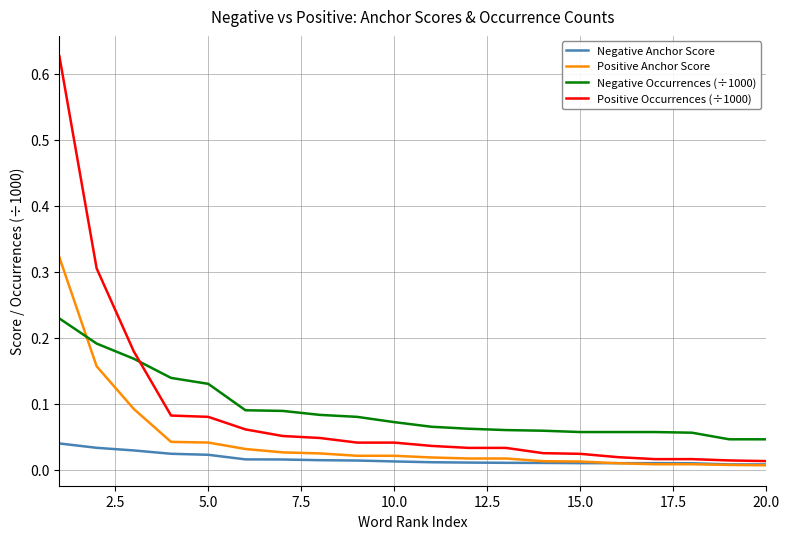

Count the number of data series in this chart.

4